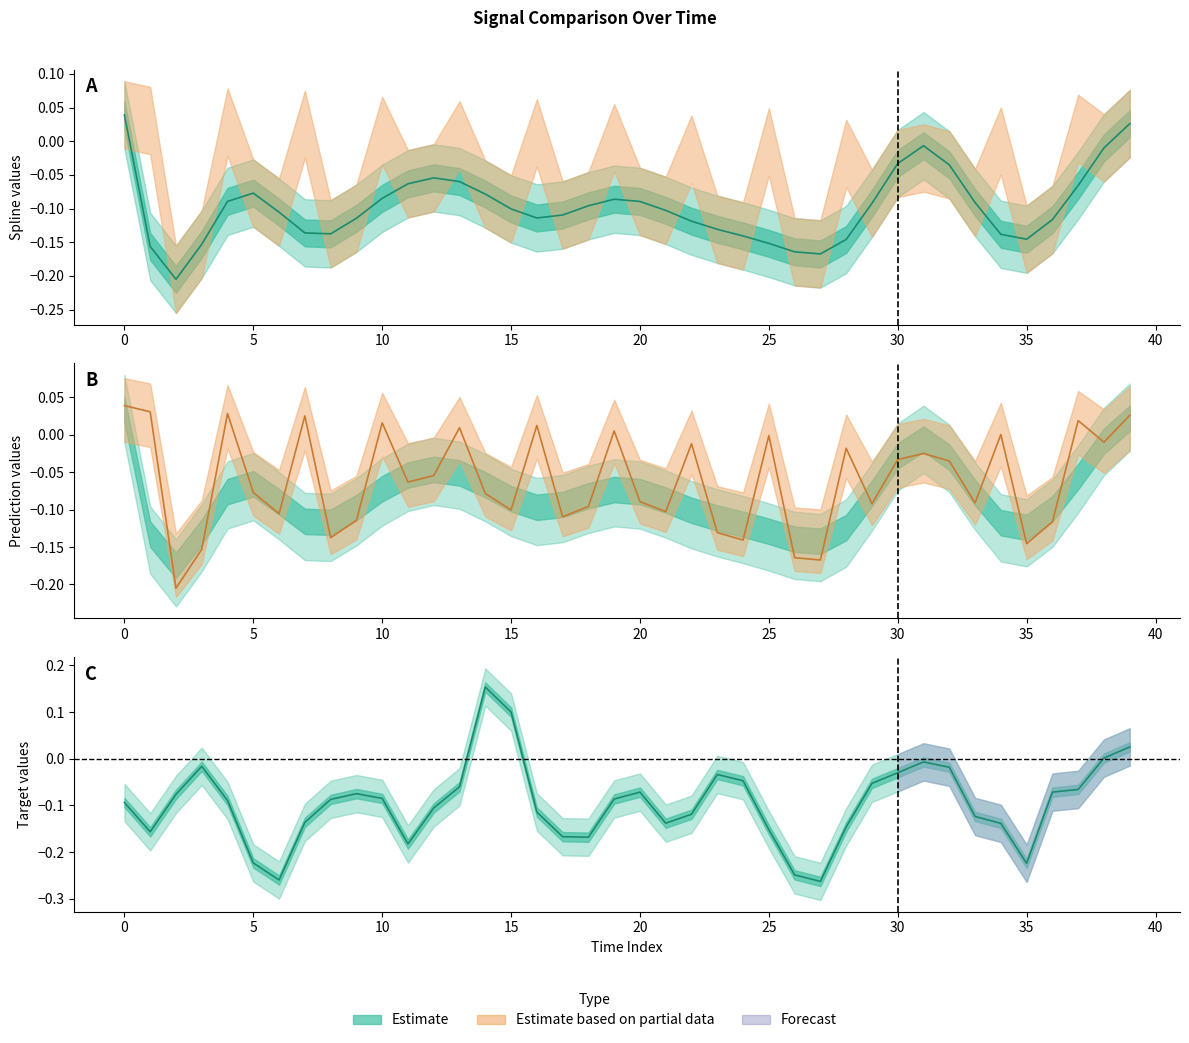

How many interior local valleys does the target series have?

7